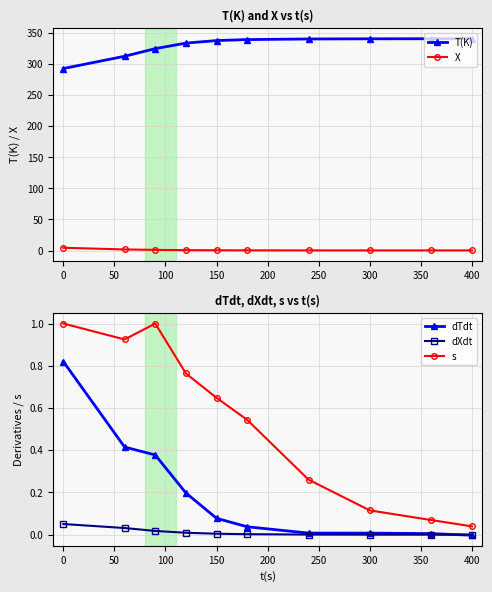

The value of dTdt at 400 is -0.0. True or false?

True